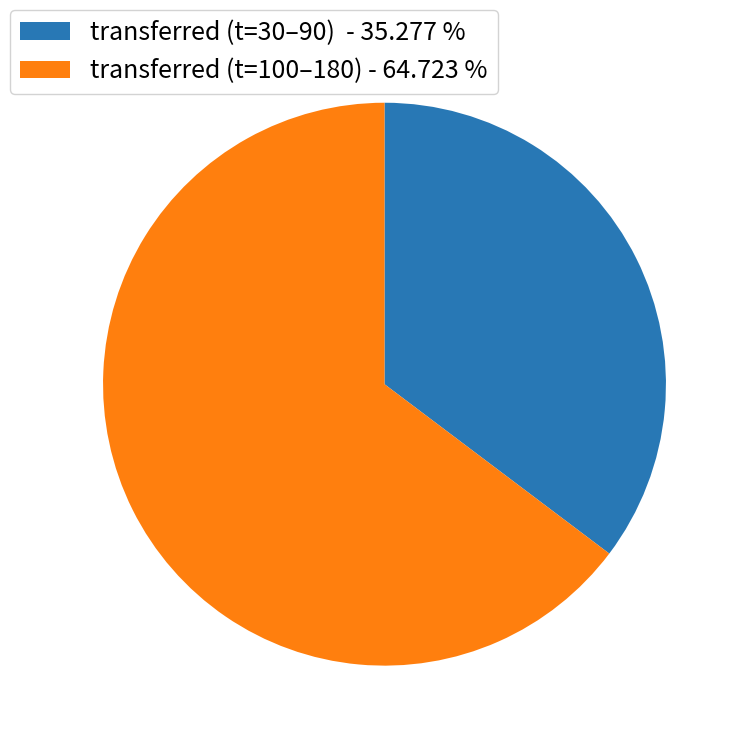

Rank the categories by value from highest to lowest.

transferred (t=100–180) - 64.723 %, transferred (t=30–90) - 35.277 %